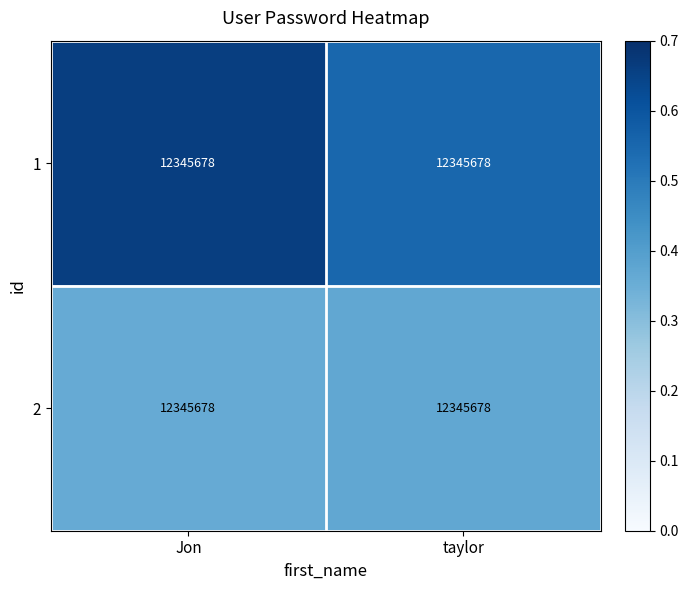

True or false: 1 has a value of 0.6 at taylor.

True